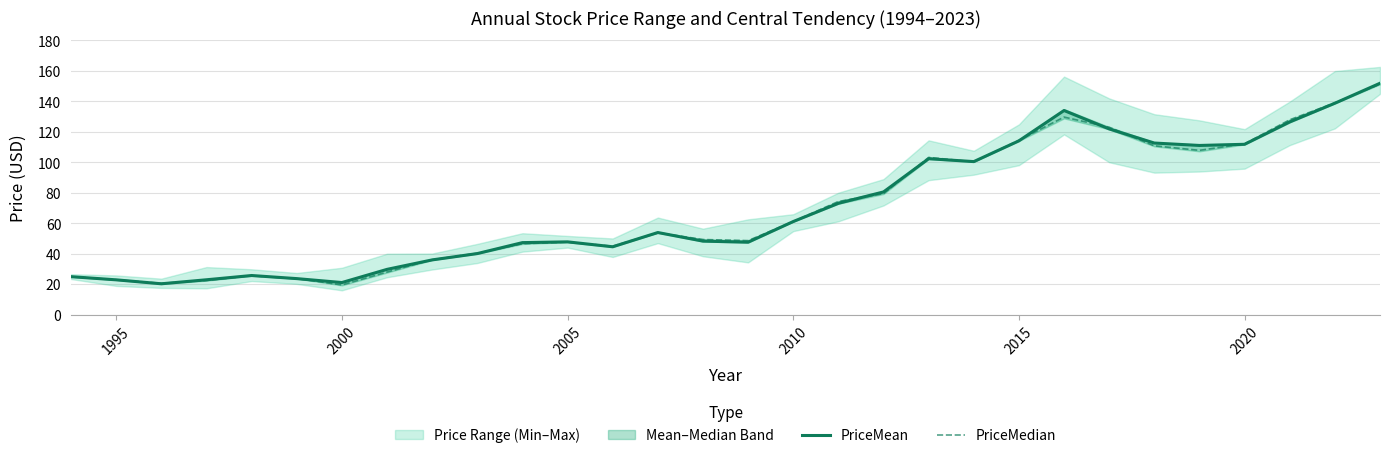

What is the minimum value for PriceMean?

20.2